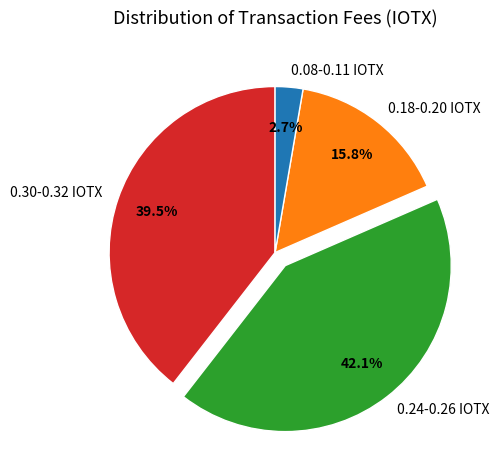

Count the number of slices in the pie.

4